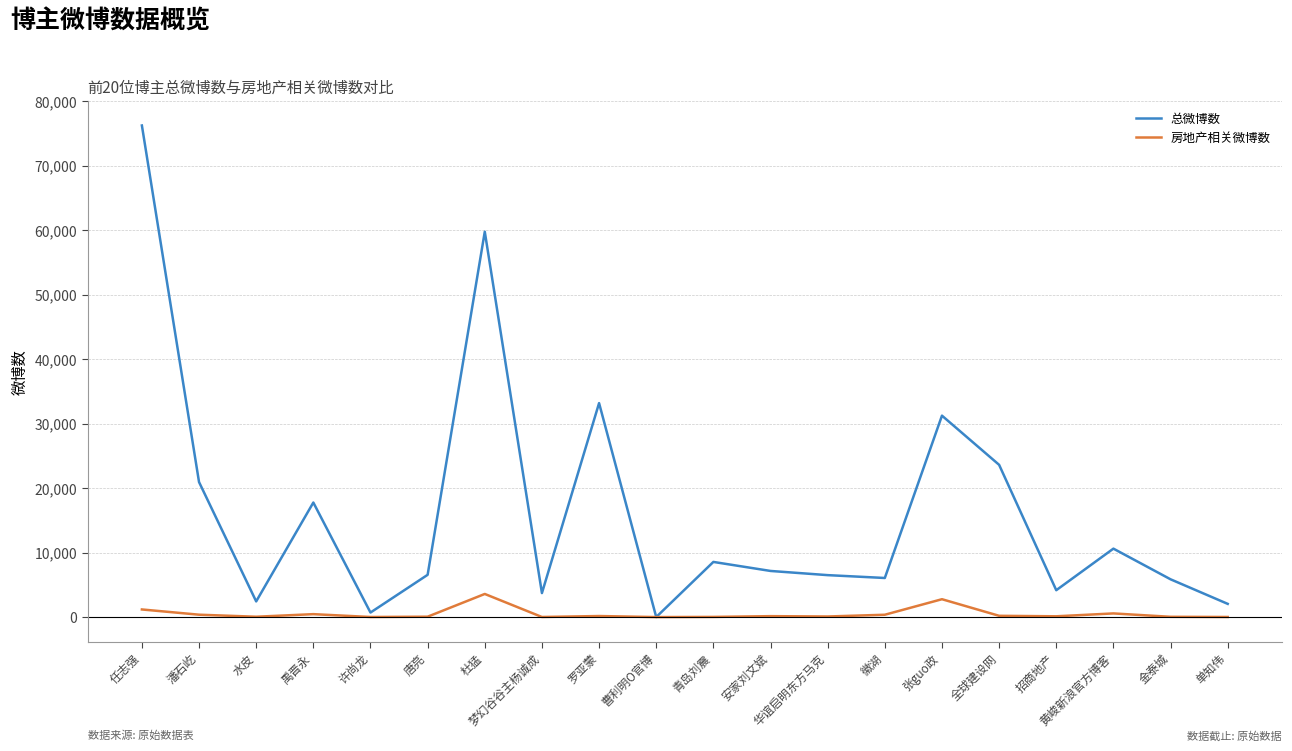

At which category is the sum across all series the highest?

任志强